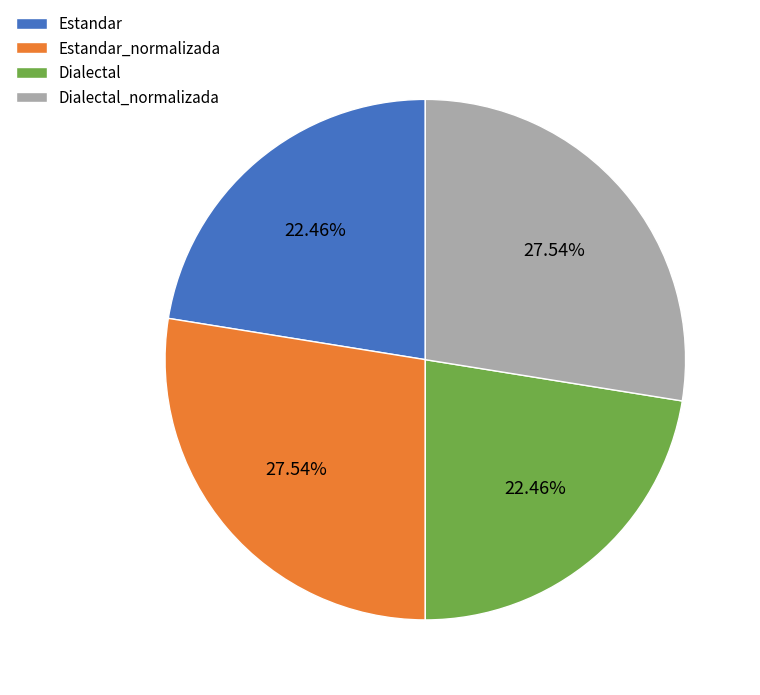

Does any single category account for the majority?

No